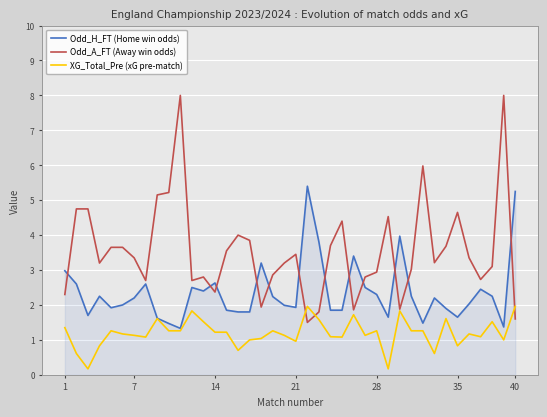

What is the maximum value for Odd_A_FT (Away win odds)?

8.0